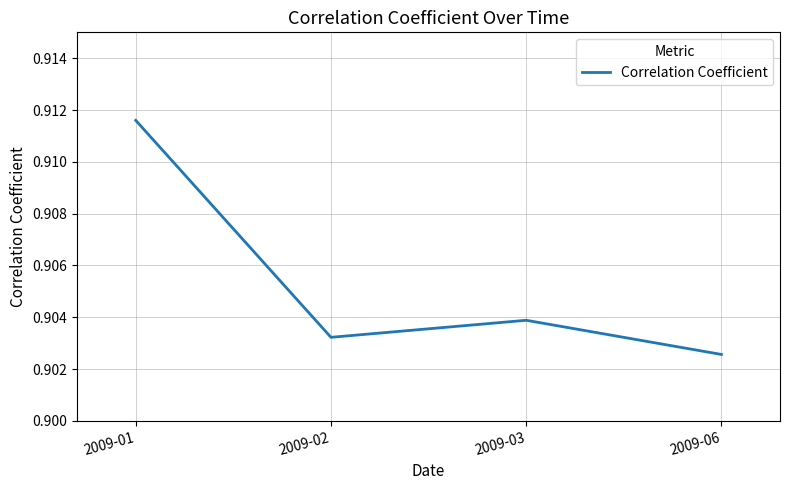

At which category does the chart reach its minimum across all series?

2009-06